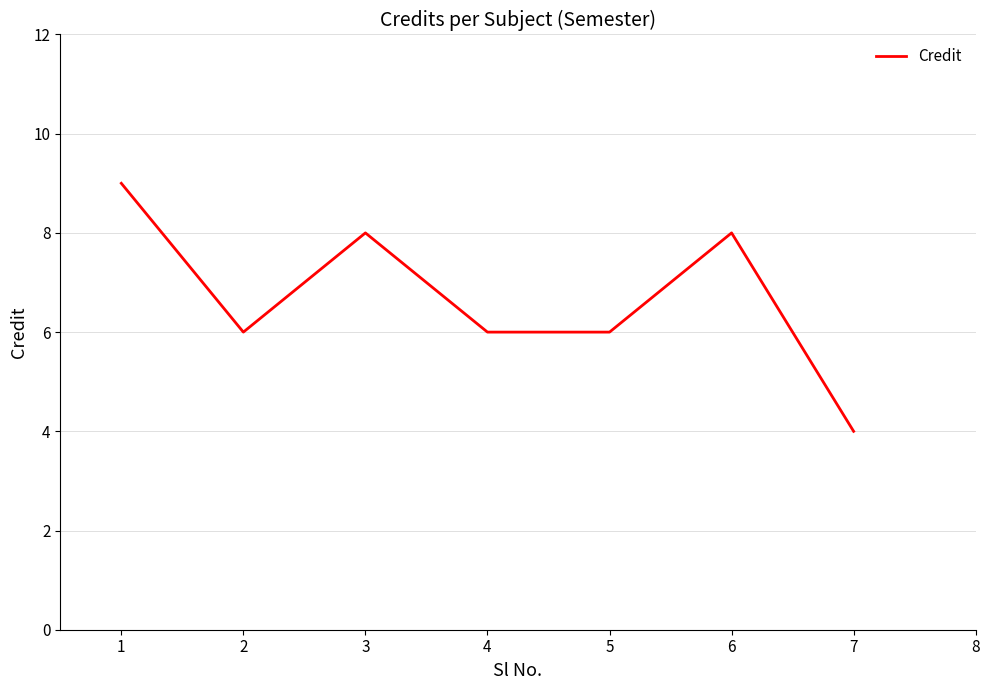

What is the maximum value shown in the chart?

9